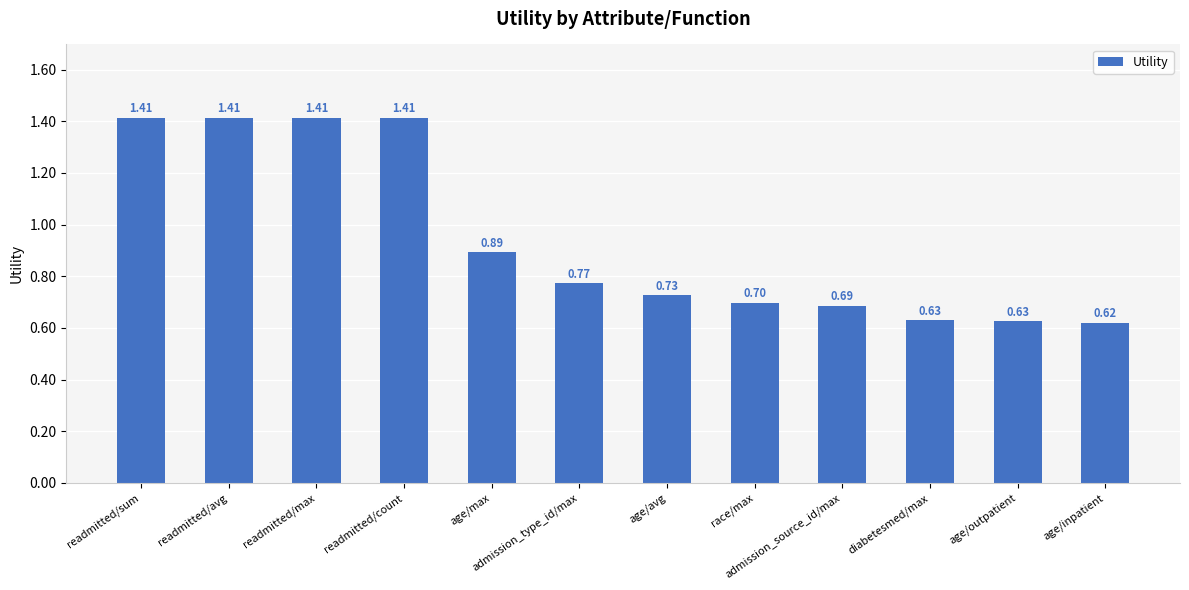

What is the label of the 2nd bar from the left?

readmitted/avg